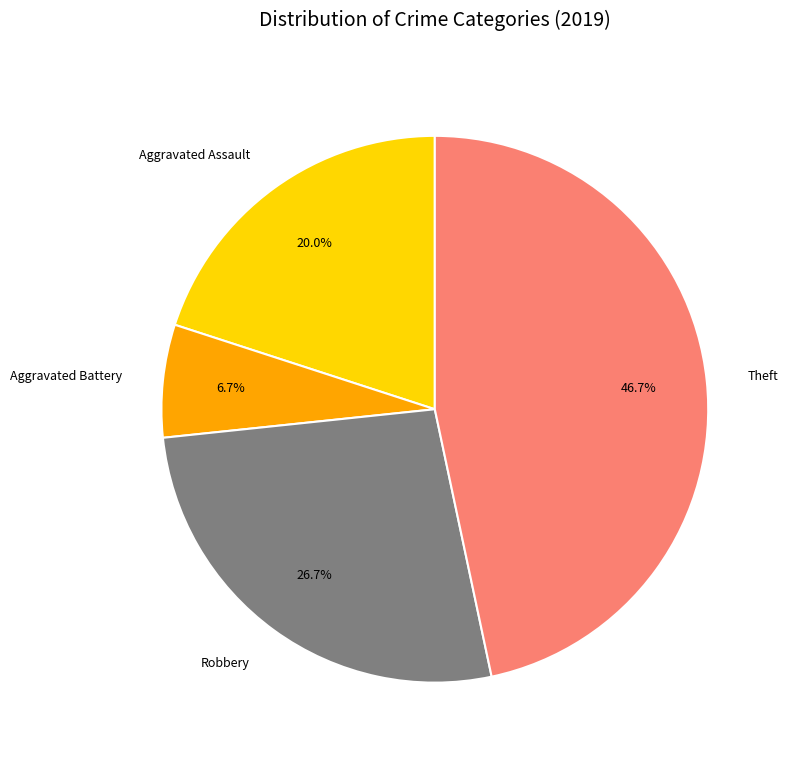

Which category has the smallest portion of the pie?

Aggravated Battery